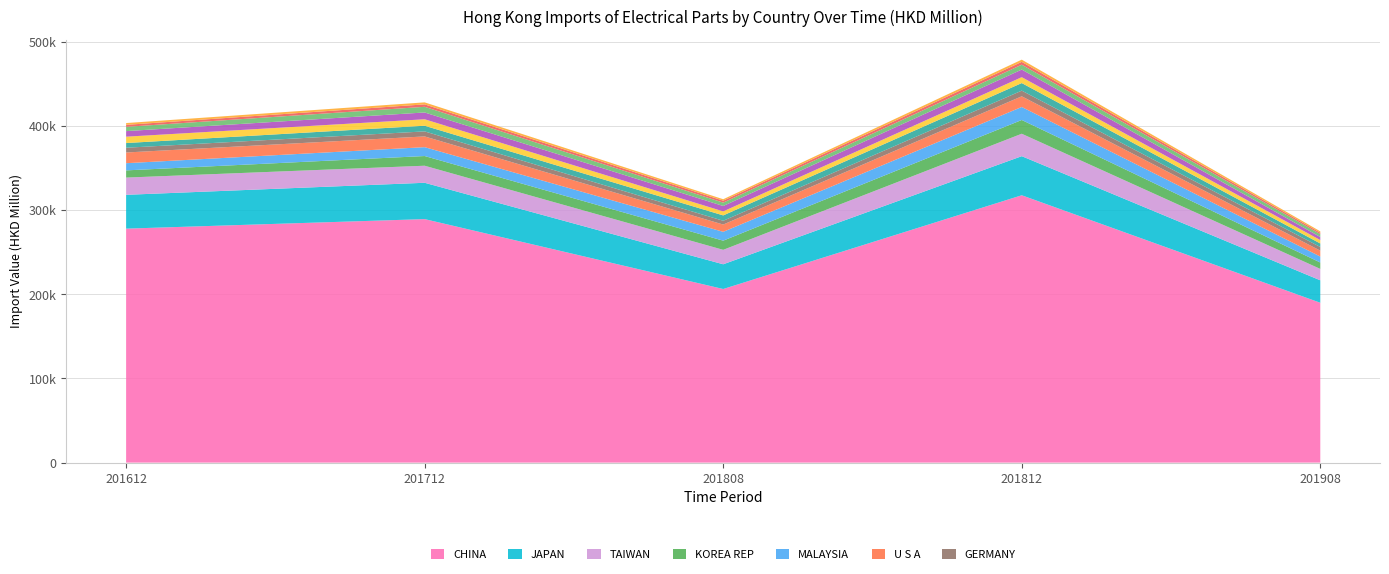

Reading left to right, list all the values displayed in this chart.

201612: CHINA=277874.0	JAPAN=40164.6	TAIWAN=20460.8	KOREA REP=8557.0	MALAYSIA=8531.0	U S A=12720.9	GERMANY=5625.2	SINGAPORE=5595.9	THAILAND=7544.2	PHILIPPINES=6611.7	VIETNAM=5084.7	INDONESIA=2372.5	MEXICO=2117.3
201712: CHINA=289190.6	JAPAN=43141.3	TAIWAN=20263.9	KOREA REP=11497.9	MALAYSIA=10535.5	U S A=12751.2	GERMANY=5970.6	SINGAPORE=6734.7	THAILAND=7675.5	PHILIPPINES=8078.2	VIETNAM=6709.7	INDONESIA=2899.8	MEXICO=2380.0
201808: CHINA=206188.1	JAPAN=29357.4	TAIWAN=17155.1	KOREA REP=10891.6	MALAYSIA=10500.9	U S A=8649.1	GERMANY=4477.7	SINGAPORE=6375.6	THAILAND=4751.3	PHILIPPINES=6426.8	VIETNAM=3981.1	INDONESIA=2331.7	MEXICO=1702.8
201812: CHINA=317505.2	JAPAN=46423.5	TAIWAN=26649.0	KOREA REP=16331.4	MALAYSIA=15440.5	U S A=12679.5	GERMANY=6733.3	SINGAPORE=8995.1	THAILAND=7000.2	PHILIPPINES=9037.6	VIETNAM=5764.3	INDONESIA=3383.0	MEXICO=2617.6
201908: CHINA=189863.6	JAPAN=26647.5	TAIWAN=13533.5	KOREA REP=7604.5	MALAYSIA=7081.2	U S A=6992.2	GERMANY=4368.7	SINGAPORE=4140.8	THAILAND=4030.7	PHILIPPINES=3706.3	VIETNAM=3404.1	INDONESIA=1708.9	MEXICO=1604.0